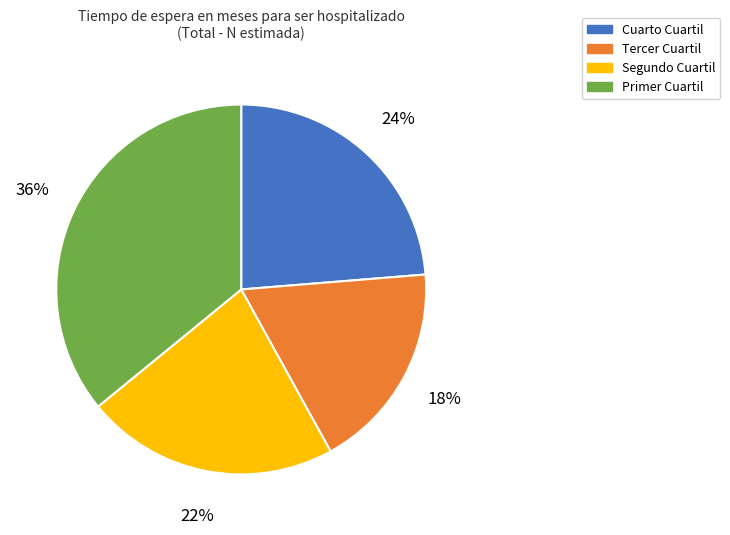

Between Cuarto Cuartil and Primer Cuartil, which is larger?

Primer Cuartil